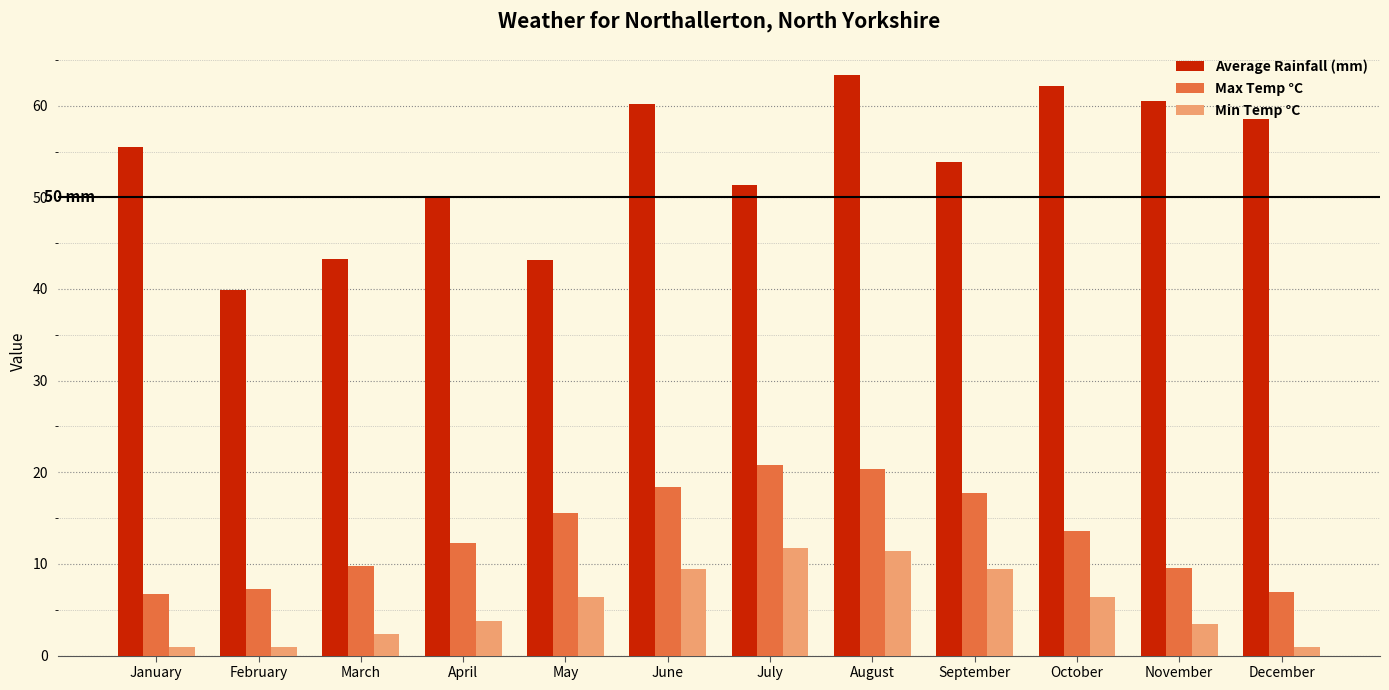

What is the greatest value displayed?

63.3